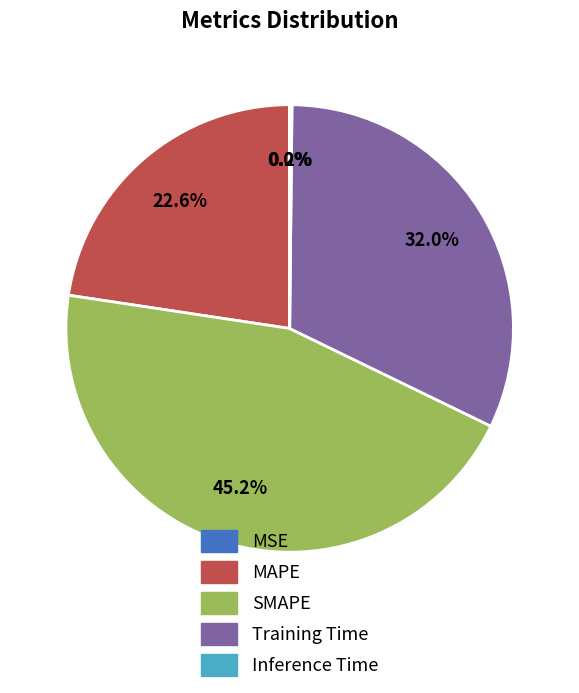

Is there a majority slice in this chart?

No